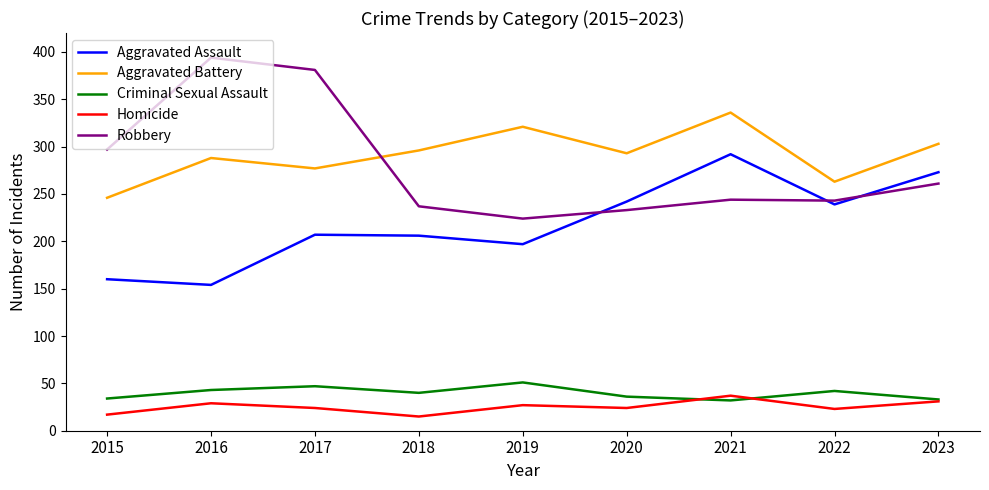

Which category has the highest value across all series?

2016